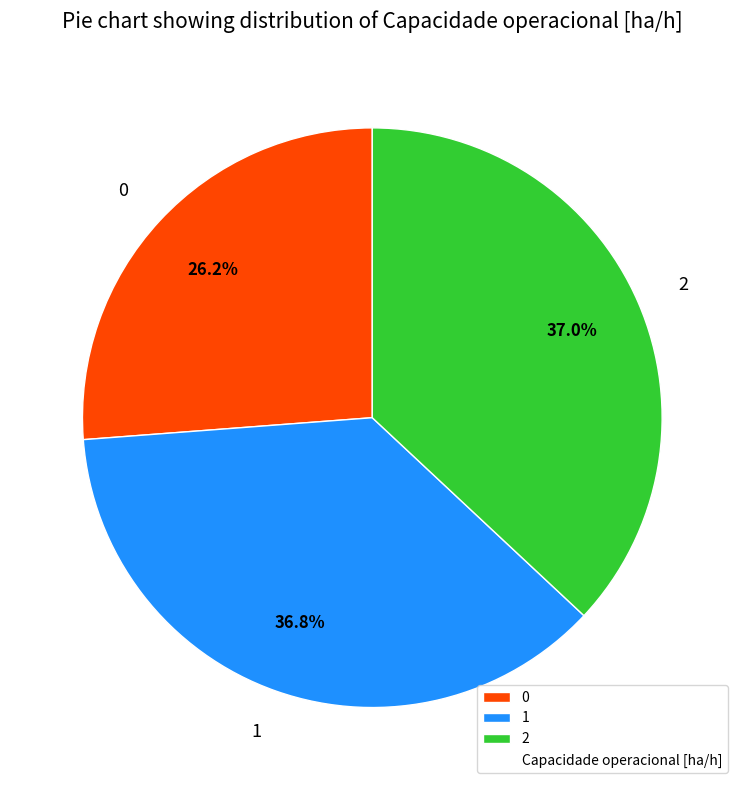

How many segments does this pie chart have?

3